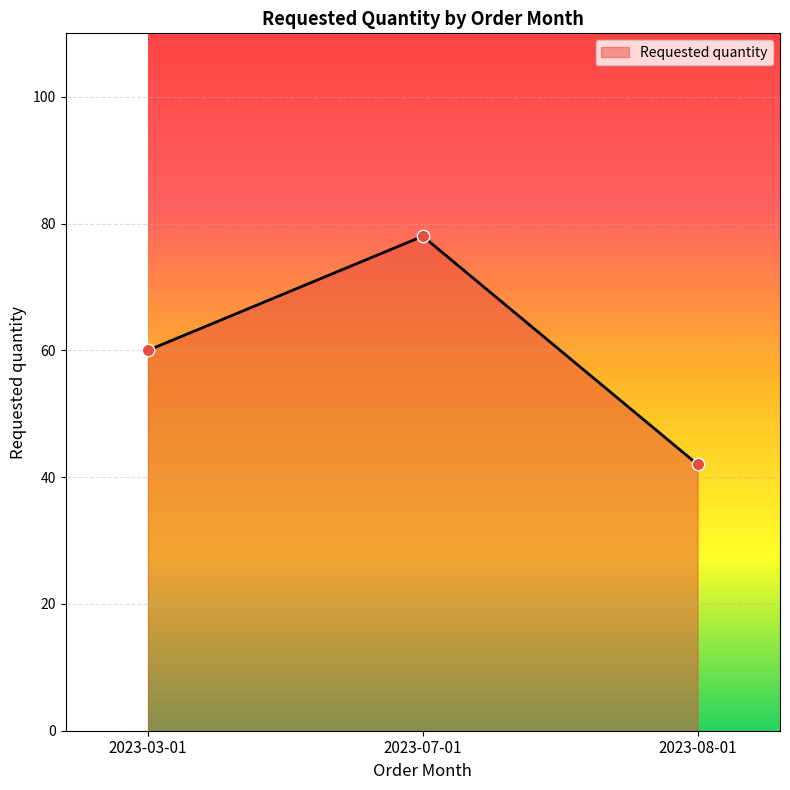

Between 2023-07-01 and 2023-08-01, which is larger?

2023-07-01